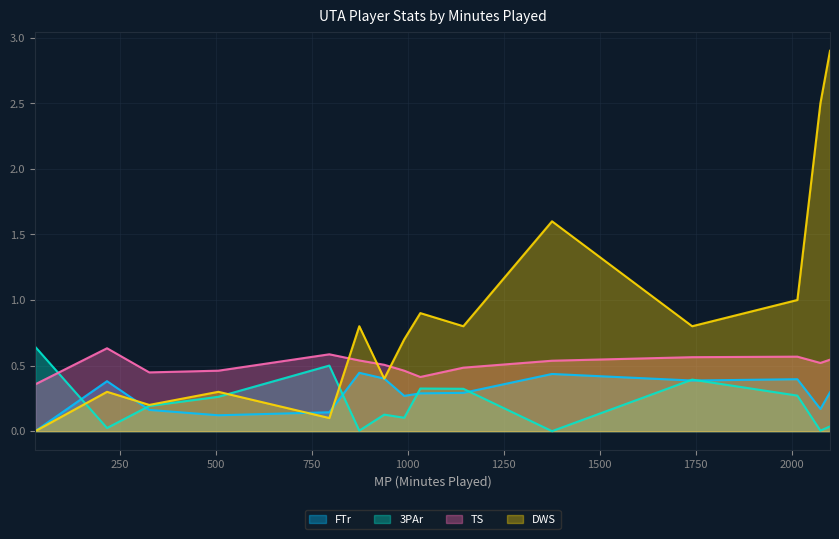

Which series has the largest total across all categories?

DWS